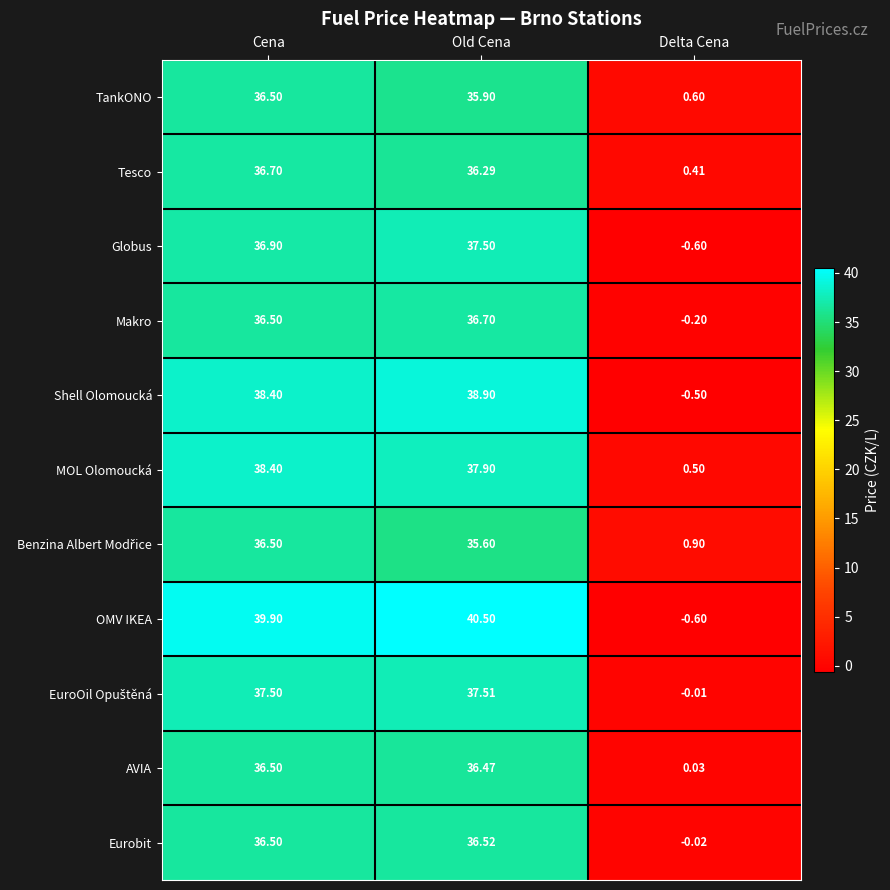

Which series has the widest spread of values?

OMV IKEA